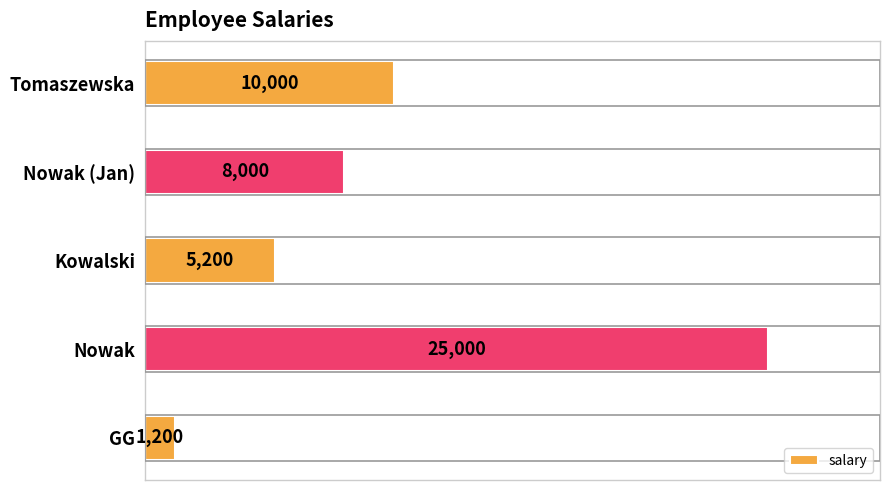

What is the minimum value shown in the chart?

1200